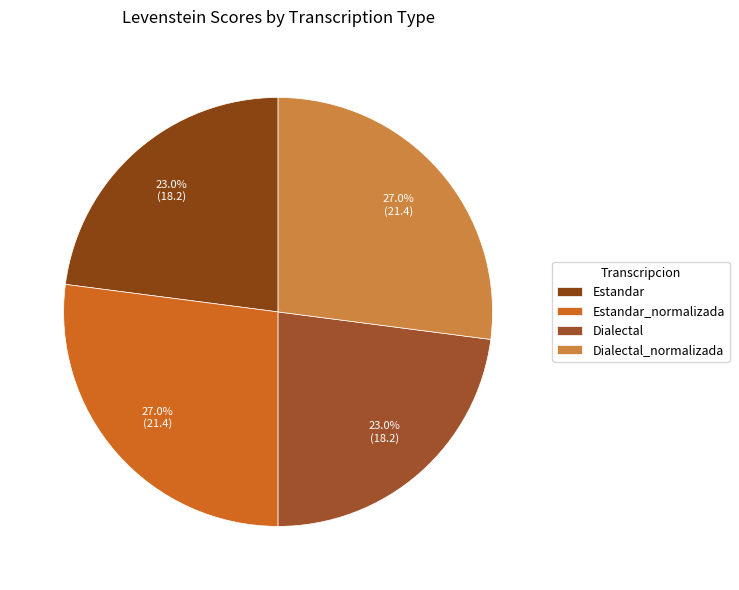

Is the sum of Dialectal and Dialectal_normalizada greater than half?

Yes